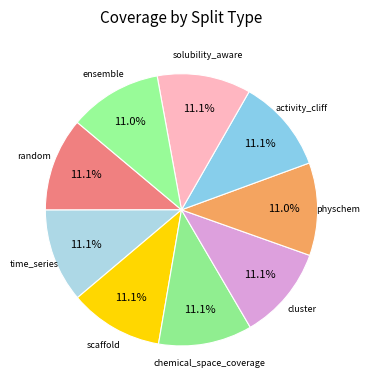

What is the total percentage of ensemble and time_series?

22.2%